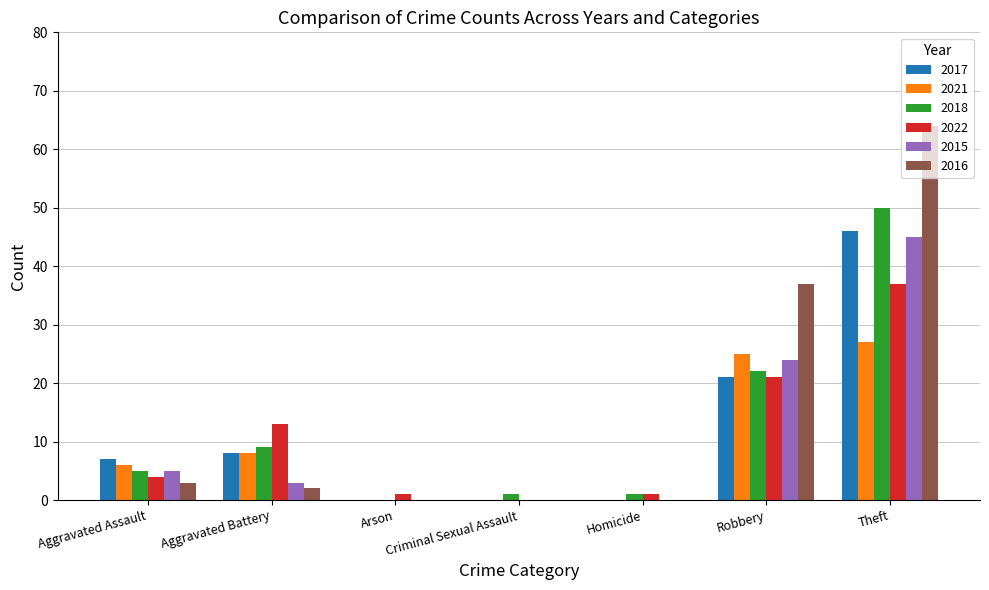

The 2016 series shows 44 at Criminal Sexual Assault. True or false?

False